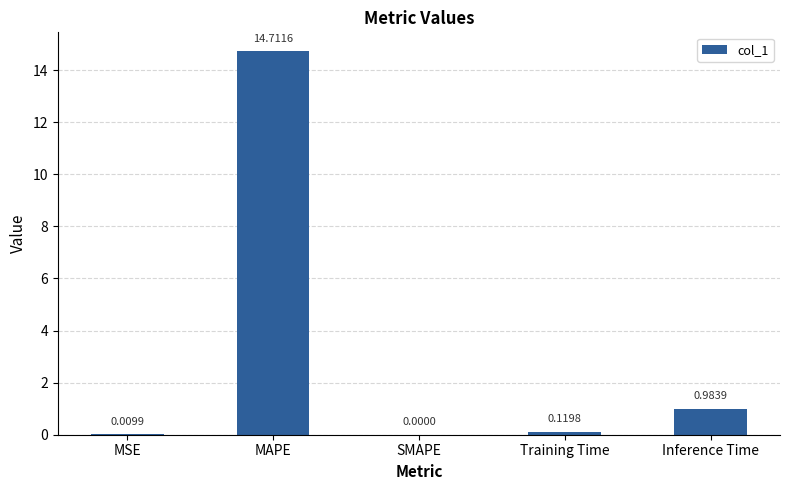

True or false: the data shows 1.8 at Inference Time.

False